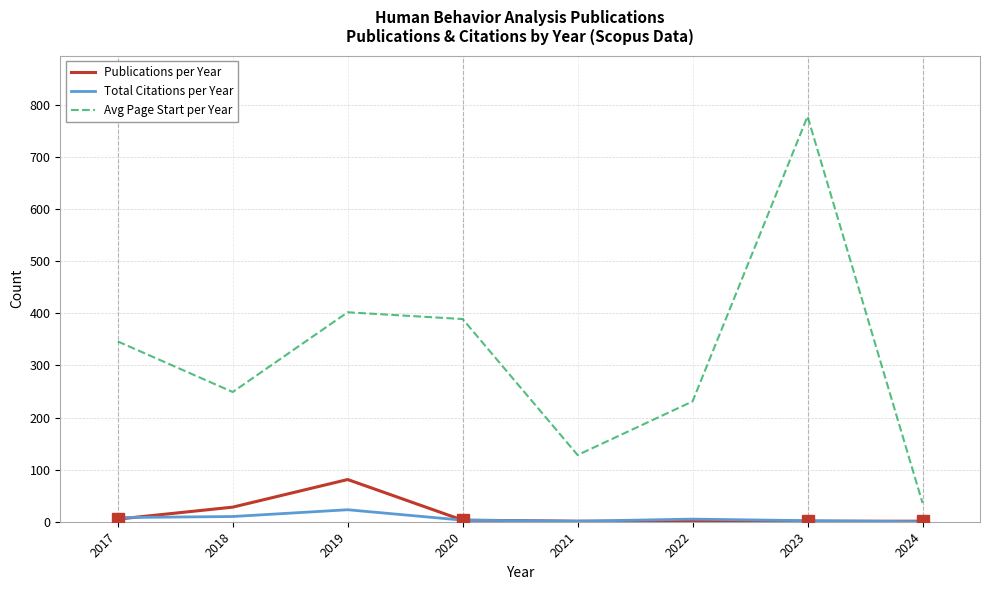

Is the value of Publications per Year at 2023 greater than the value of Avg Page Start per Year at 2017?

No